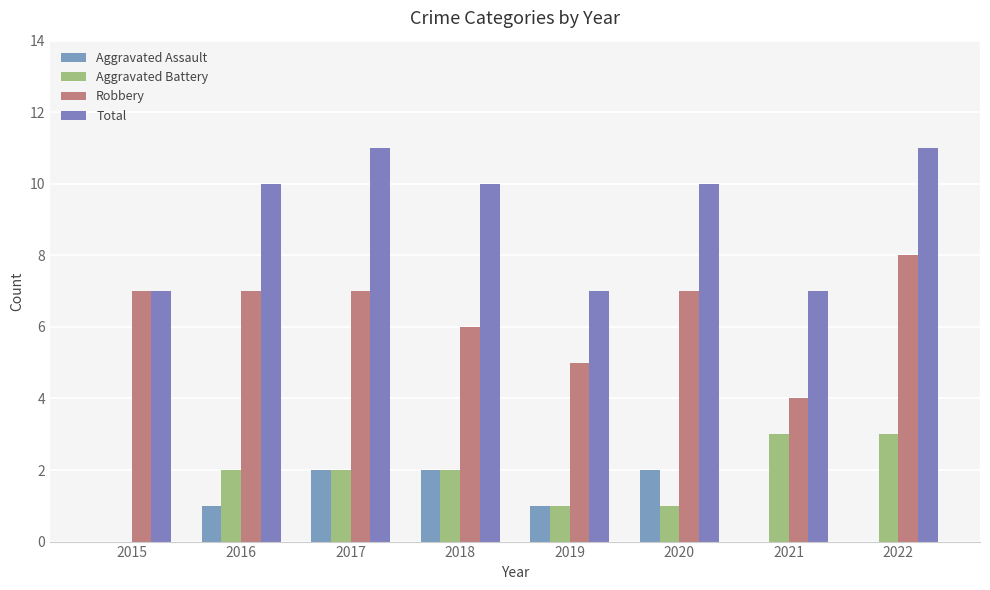

Reading right to left, what are all the values shown in this chart?

Aggravated Assault: 0	0	2	1	2	2	1	0
Aggravated Battery: 3	3	1	1	2	2	2	0
Robbery: 8	4	7	5	6	7	7	7
Total: 11	7	10	7	10	11	10	7